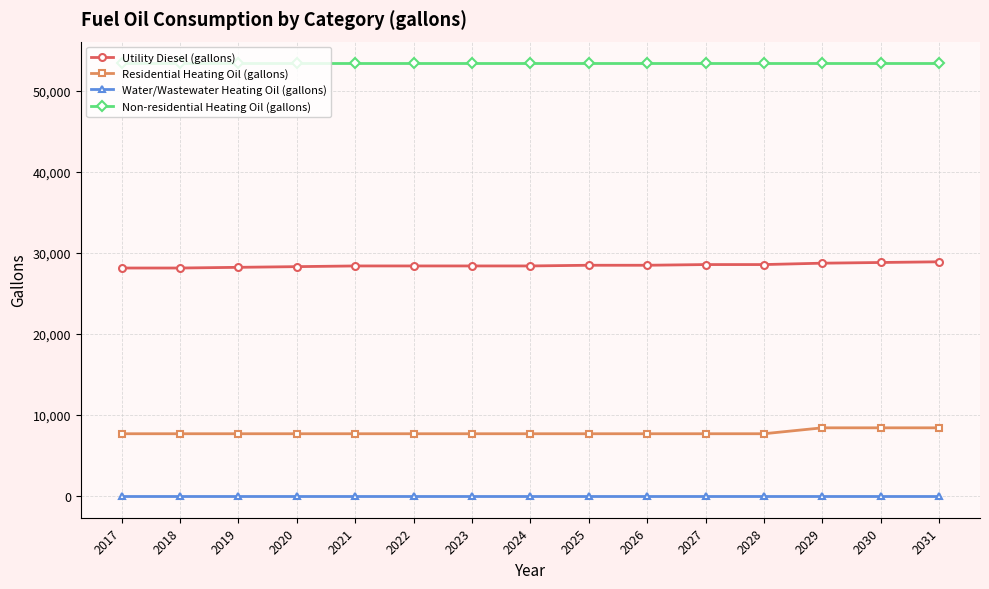

What is the total value across all series at 2029?

90498.8